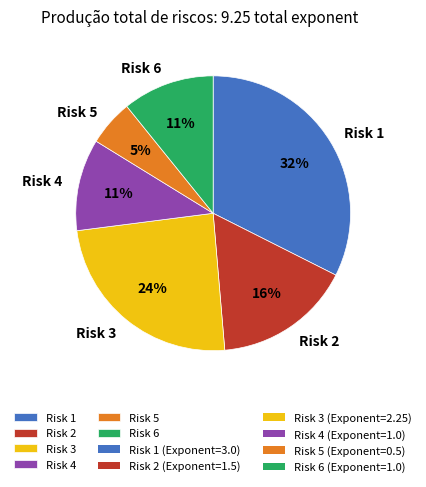

True or false: Risk 4 accounts for 11% of the total.

True